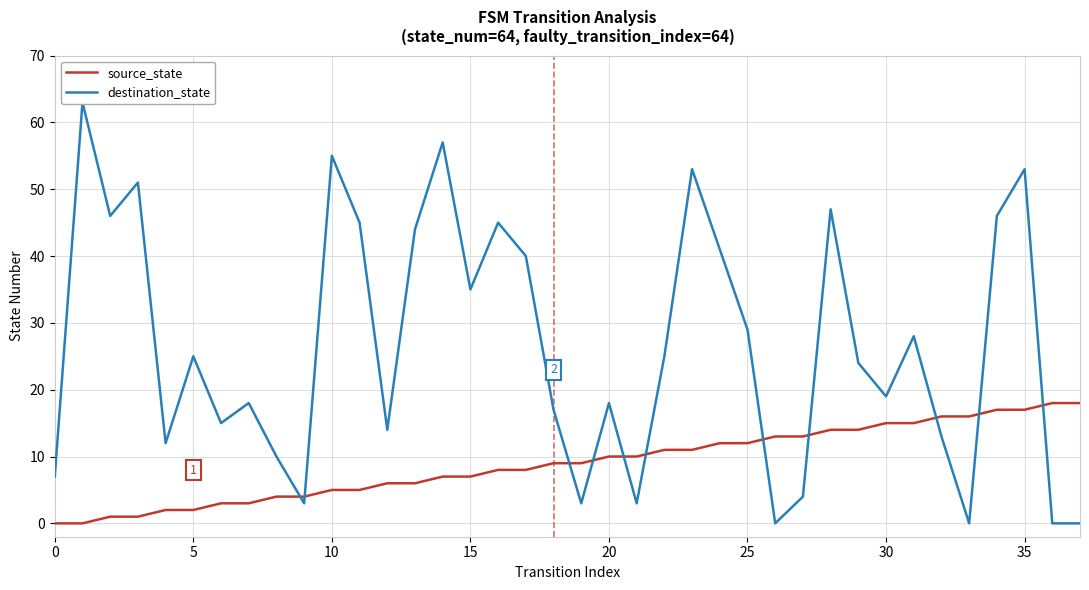

Reading right to left, extract all data points from this chart.

source_state: 18	18	17	17	16	16	15	15	14	14	13	13	12	12	11	11	10	10	9	9	8	8	7	7	6	6	5	5	4	4	3	3	2	2	1	1	0	0
destination_state: 0	0	53	46	0	13	28	19	24	47	4	0	29	41	53	25	3	18	3	17	40	45	35	57	44	14	45	55	3	10	18	15	25	12	51	46	63	7